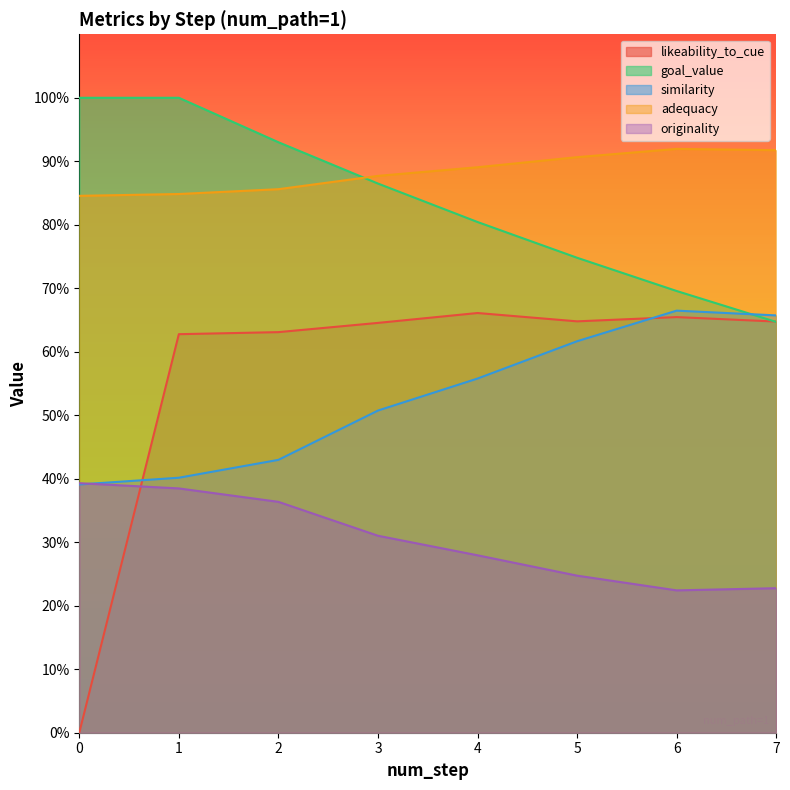

What is the sum of all adequacy values?

7.1